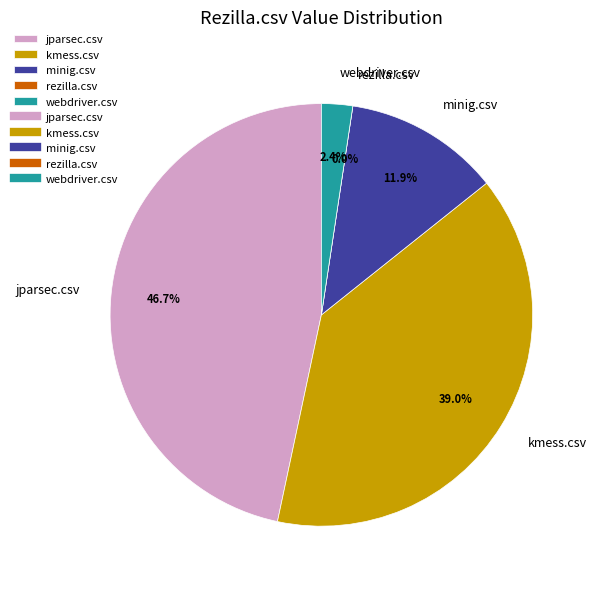

The minig.csv slice represents 12% of the pie. True or false?

True